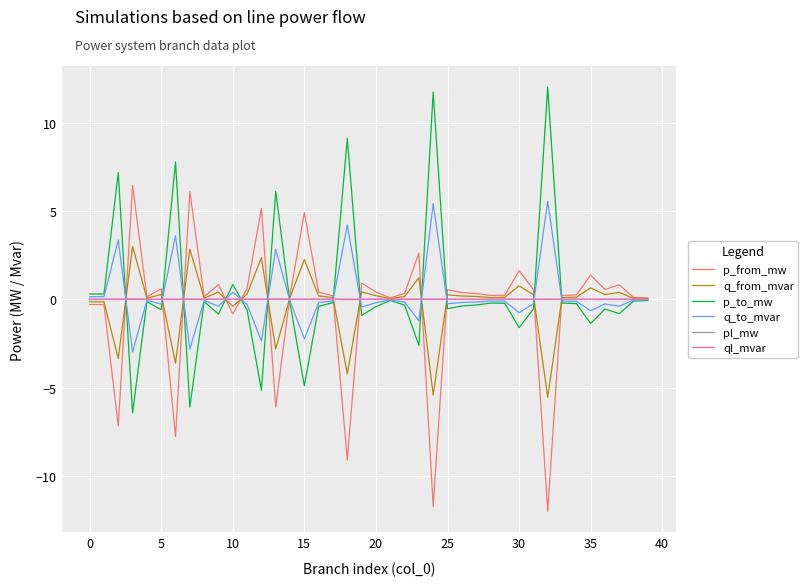

What is the highest value of the q_to_mvar series?

5.5